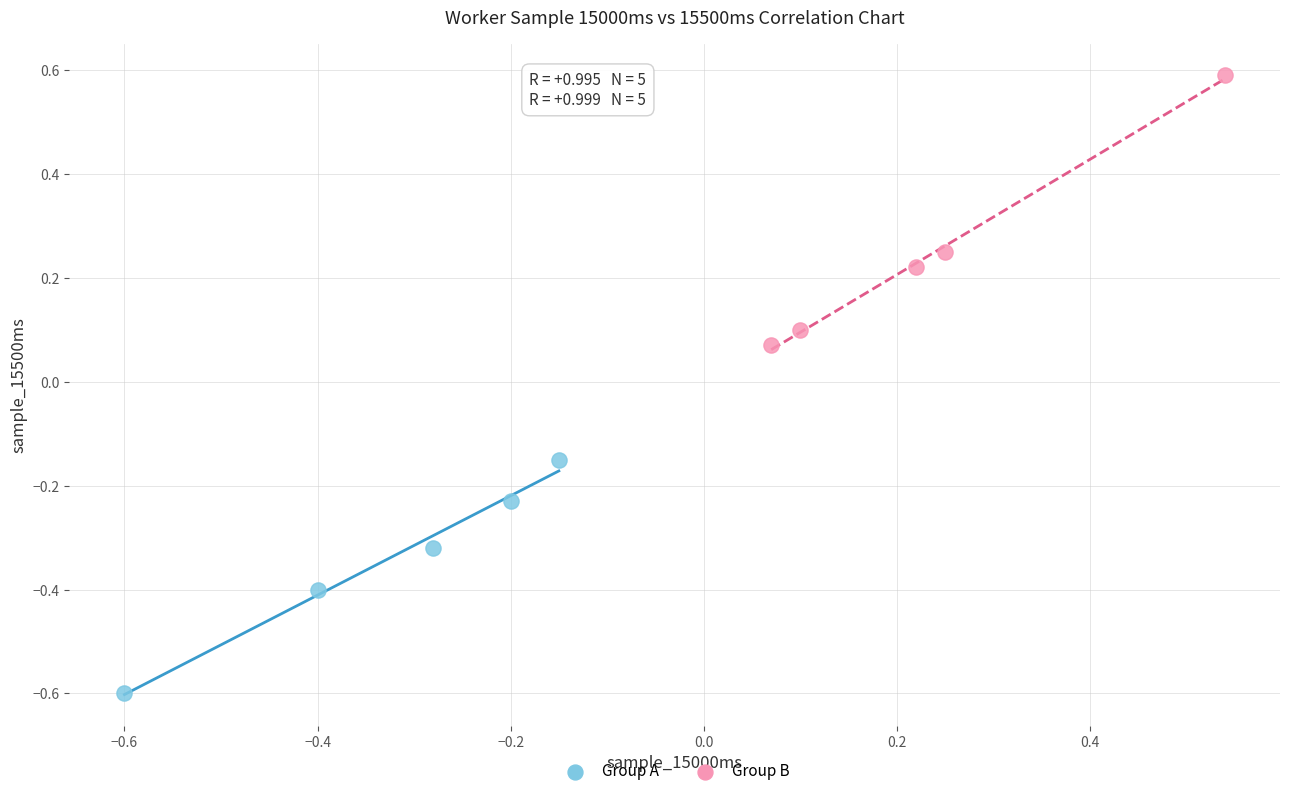

What are all the series names shown in the legend?

Group A, Group B